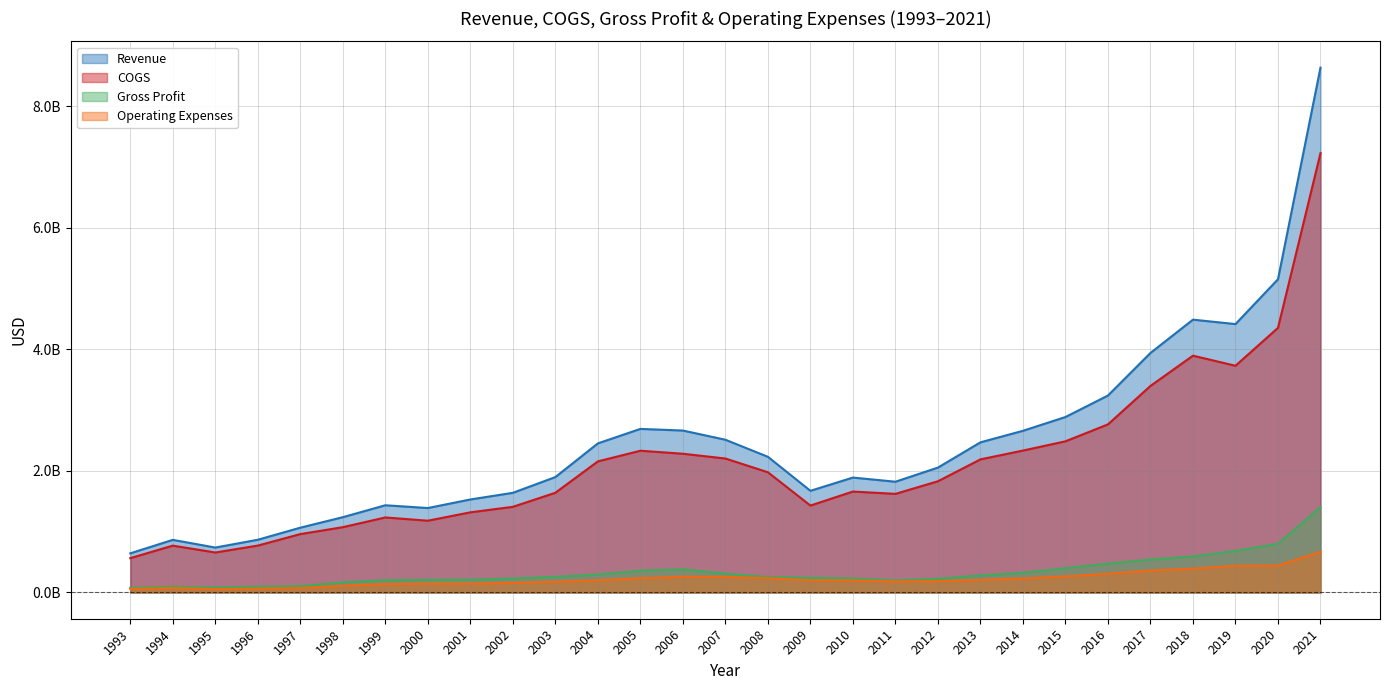

At how many categories does at least one series exceed 1526372163?

21